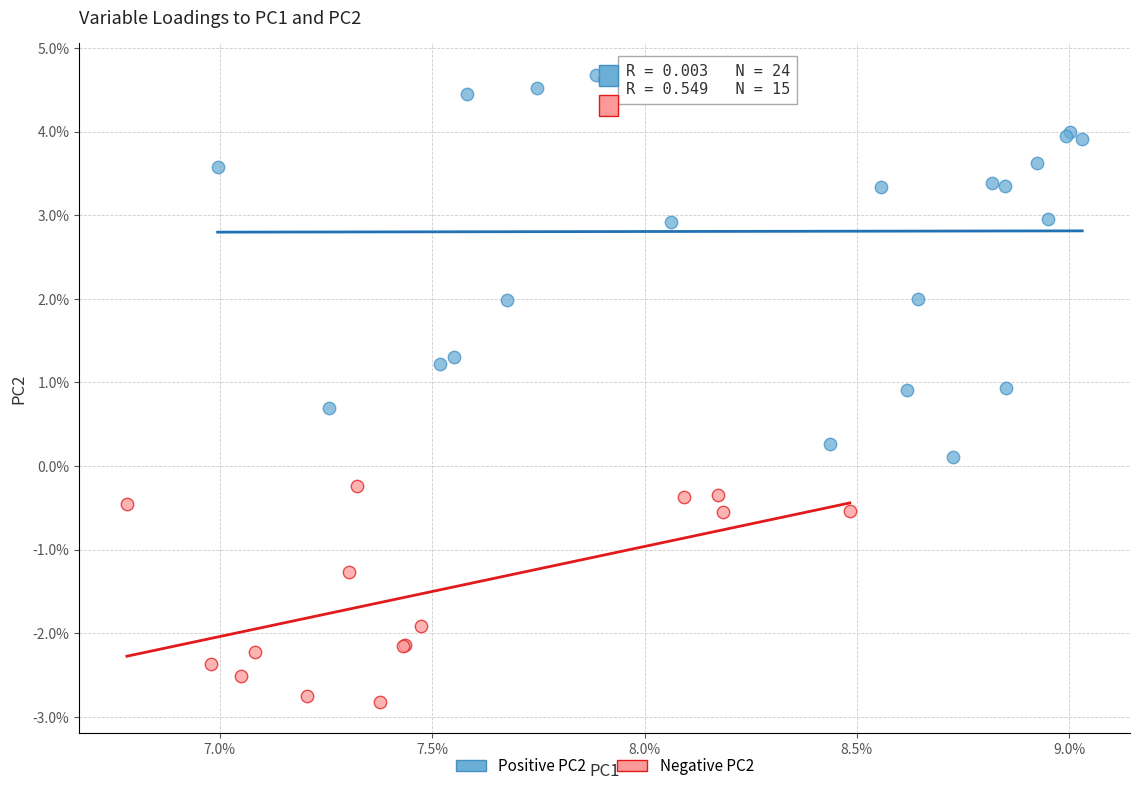

Which series reaches the maximum Y coordinate?

Positive PC2